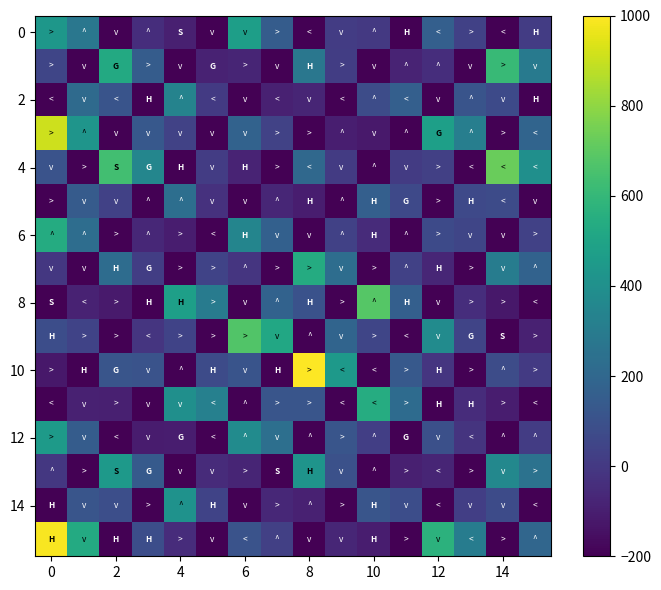

Which series has the largest range (max minus min)?

10